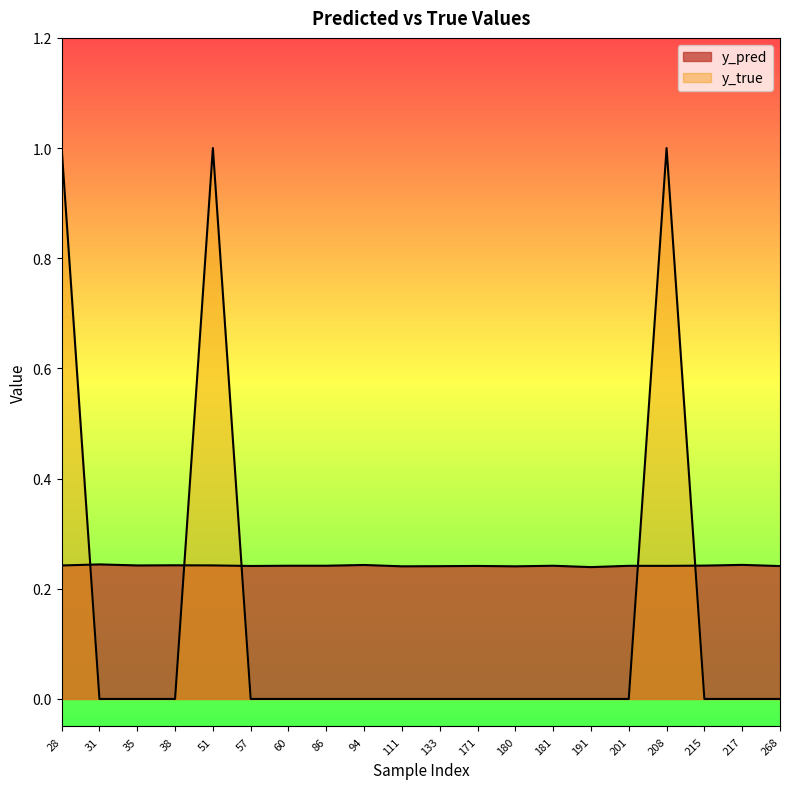

What are all the series names shown in the legend?

y_pred, y_true